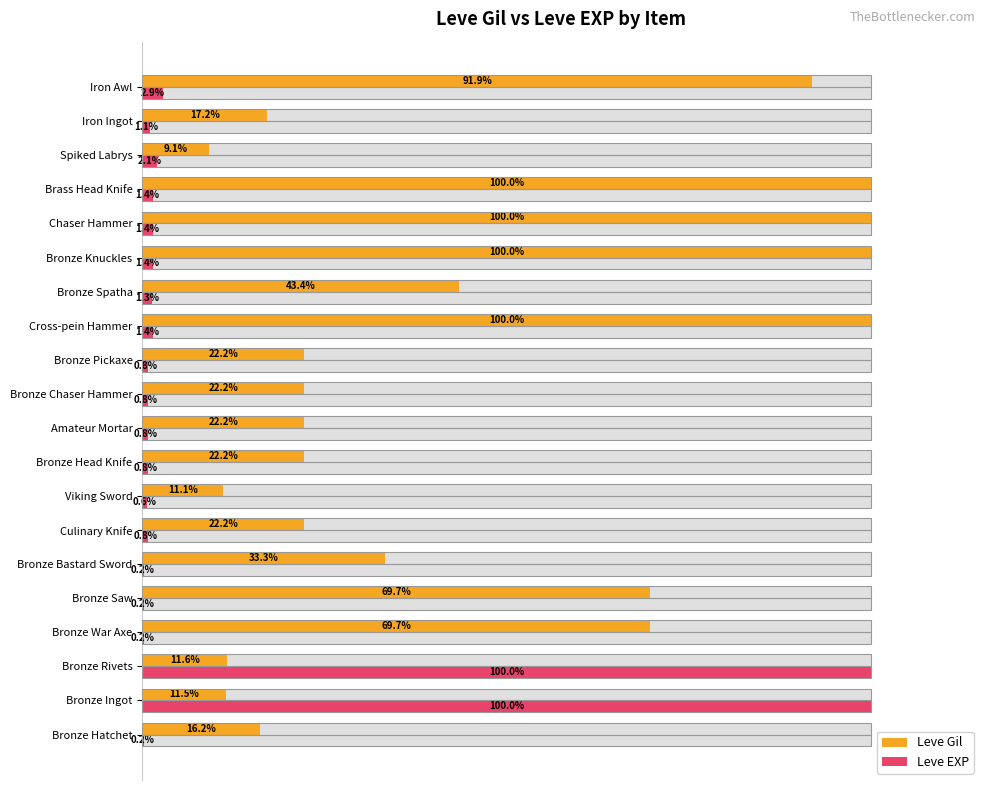

Which series changed the most between Bronze Hatchet and Culinary Knife?

Leve Gil